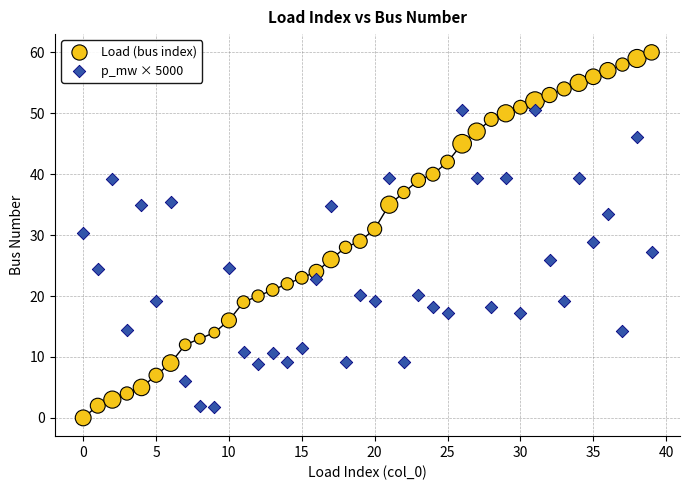

Which series has the largest Y range (max minus min)?

Load (bus index)